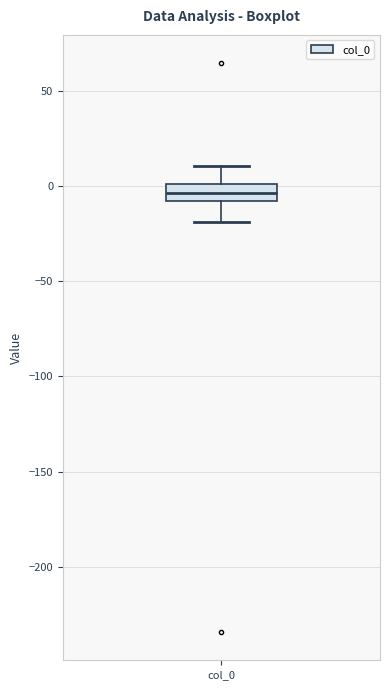

Read this box plot against the y-axis: the position of the median line, the range covered by the box, and the ends of both whiskers. The values are not printed on the chart, so give them approximately, as read against the axis.

median -5 (inside the box), box -5 to 0, whiskers -20 to 10